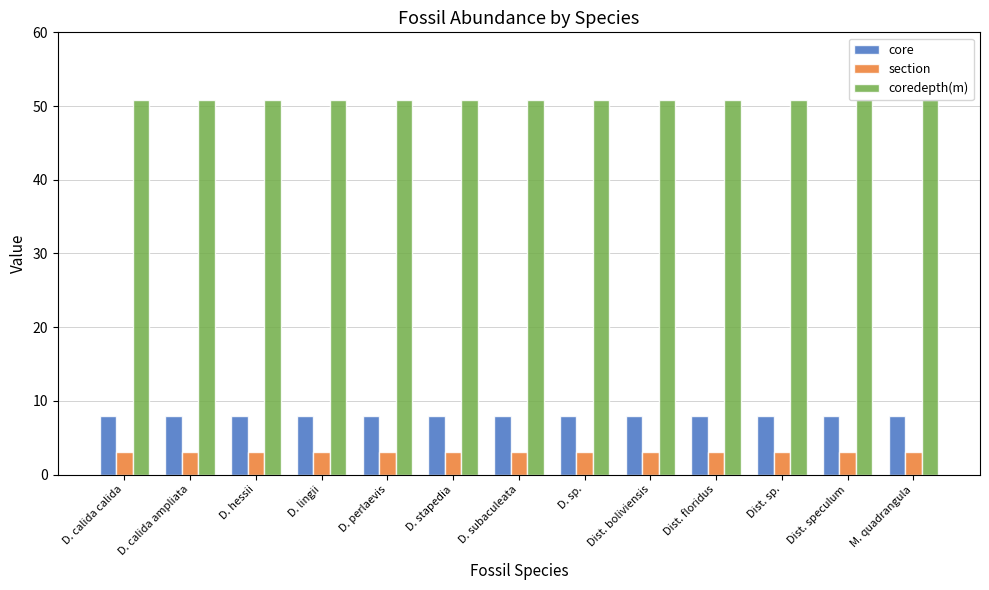

What value does the section series have at D. sp.?

3.0